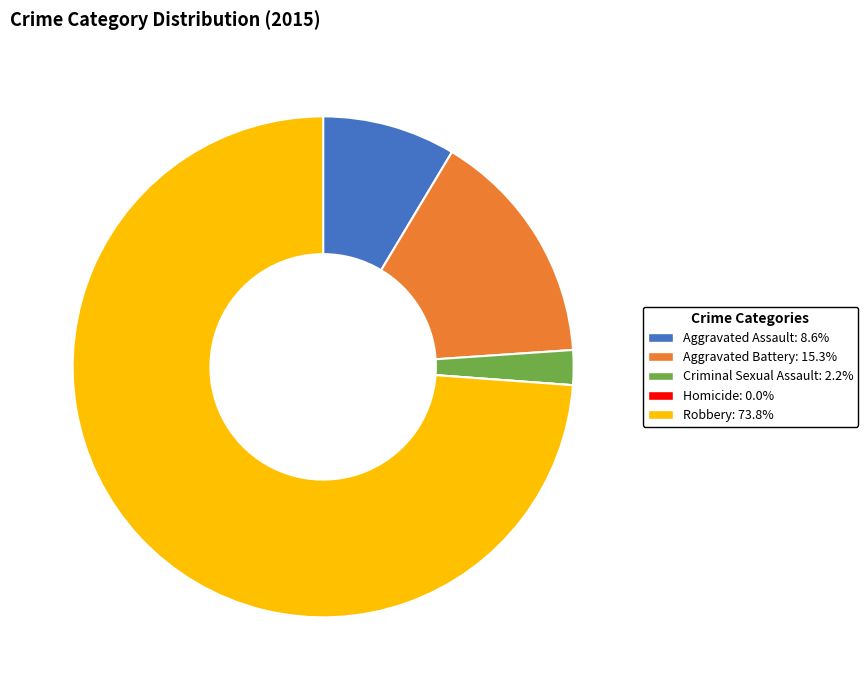

Combined, do Aggravated Battery and Robbery account for over 50%?

Yes